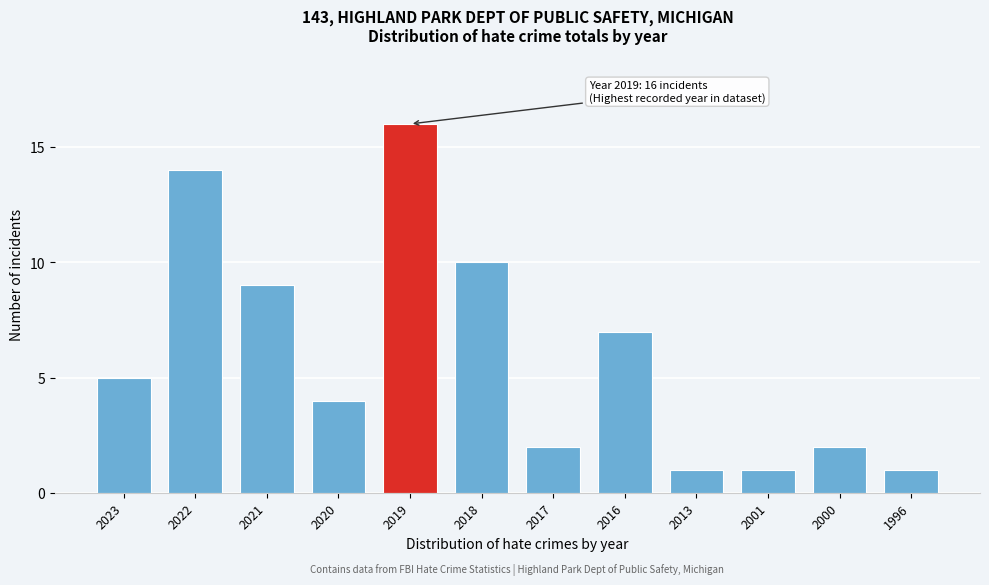

Reading left to right, transcribe all the data shown in this chart.

5	14	9	4	16	10	2	7	1	1	2	1